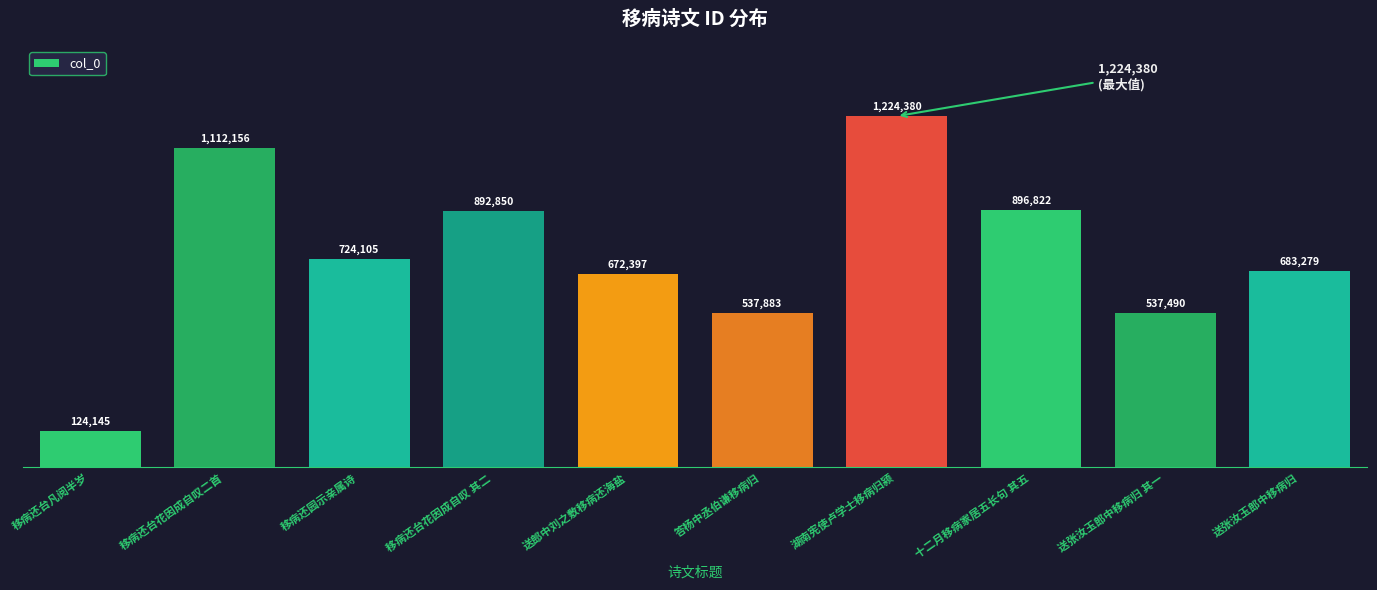

Are the bars grouped side by side (vs. stacked)?

No